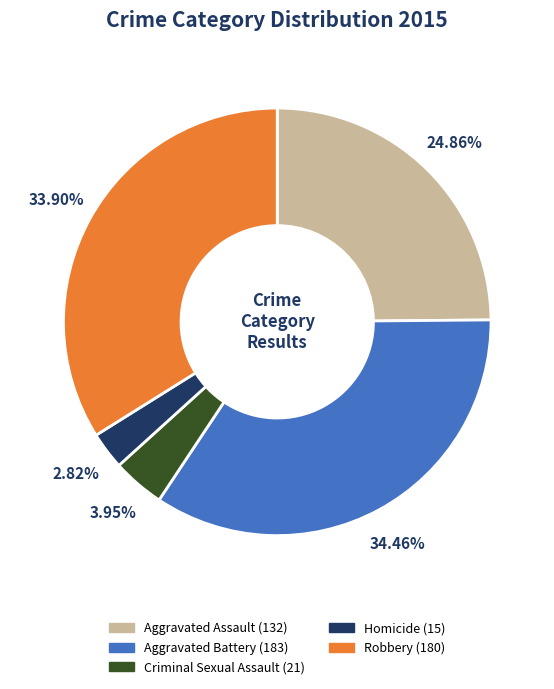

What is the largest slice in the pie chart?

Aggravated Battery